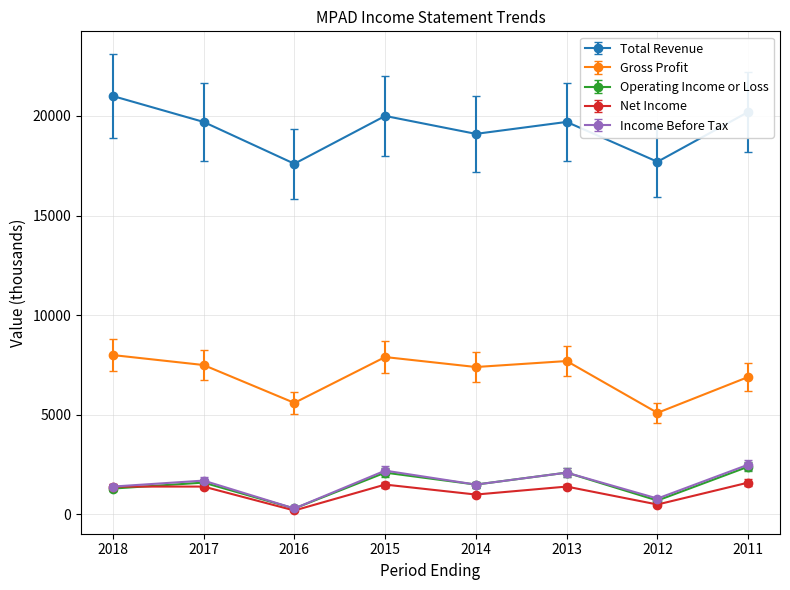

What is the maximum value for Net Income?

1600